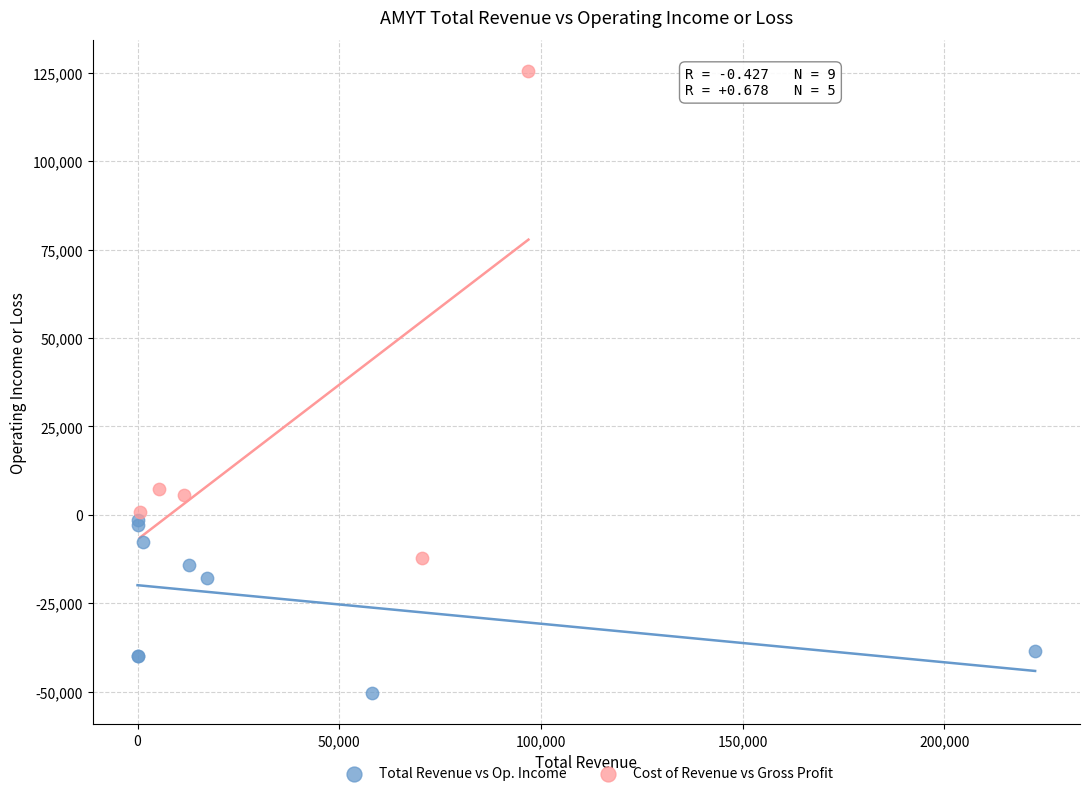

Which series contains the lowest Y value?

Total Revenue vs Op. Income